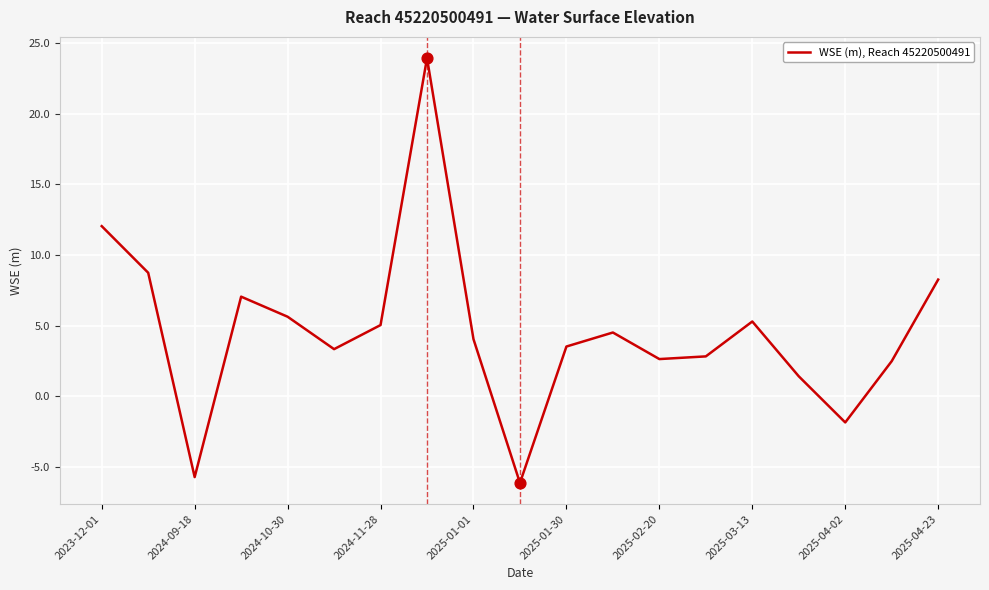

What is the difference between the maximum and minimum values?

30.1